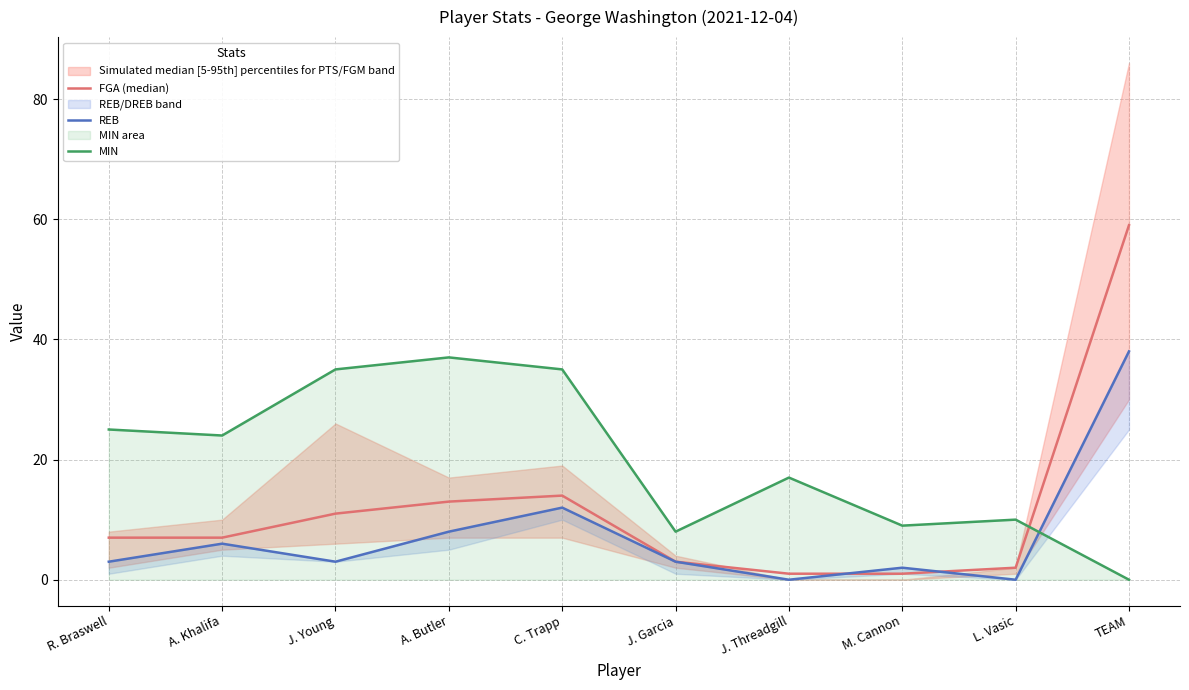

Is the value of MIN at J. Garcia greater than the value of FGA (median) at L. Vasic?

Yes